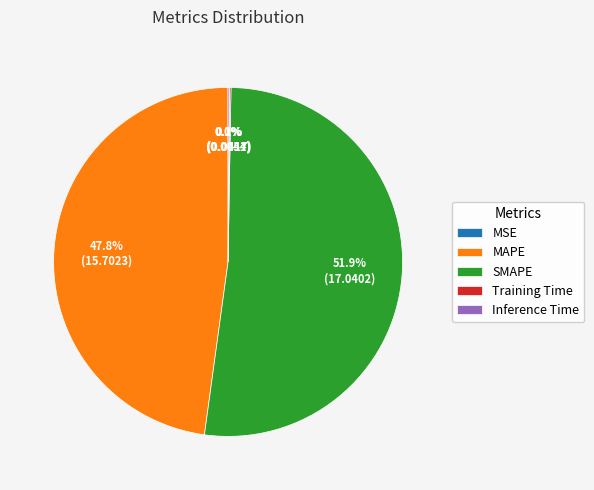

To the nearest percent, what is the difference between the SMAPE and MAPE slice percentages?

4%